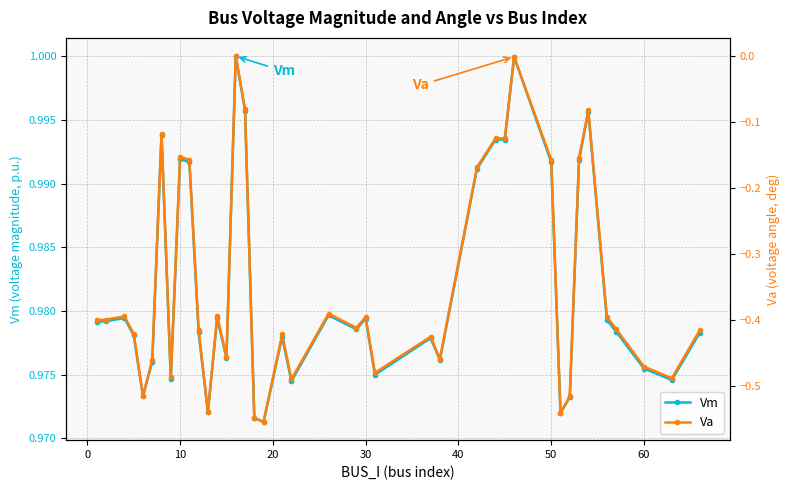

True or false: Vm has more than 2 interior local peaks.

True